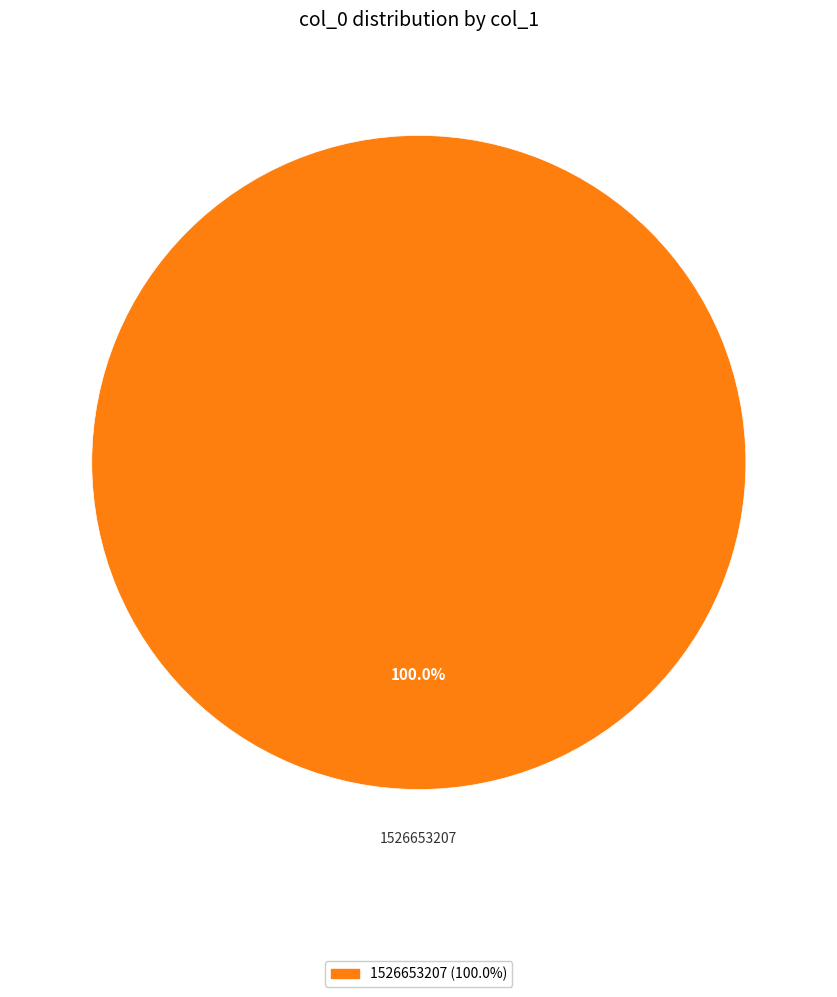

Is there any slice that represents more than half of the pie?

Yes